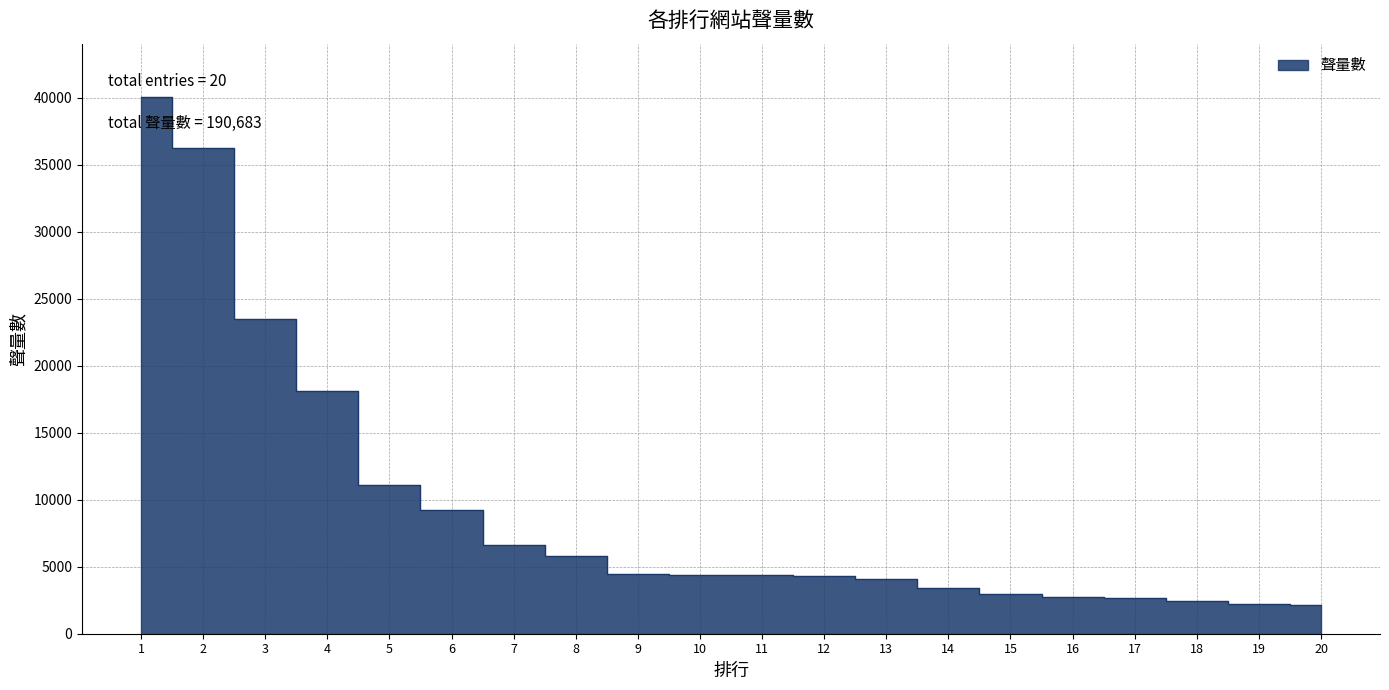

Between 9 and 16, which is larger?

9